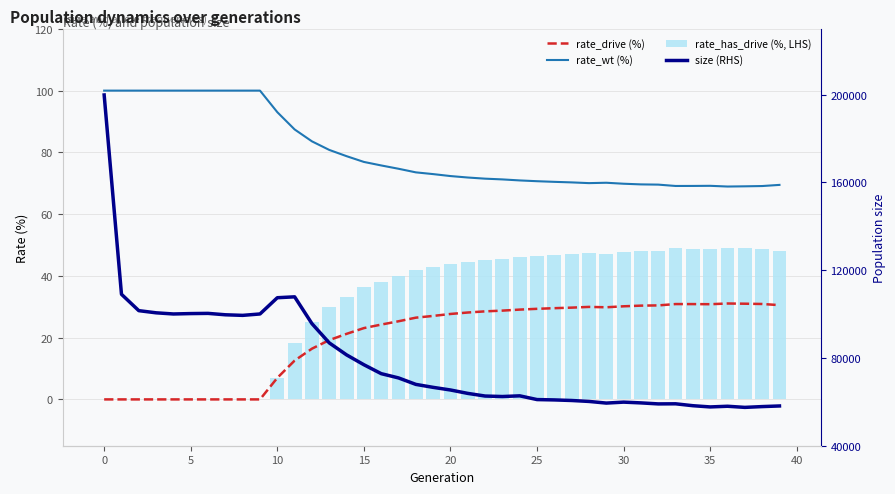

The value of rate_drive (%) at 14 is 14.2. True or false?

False